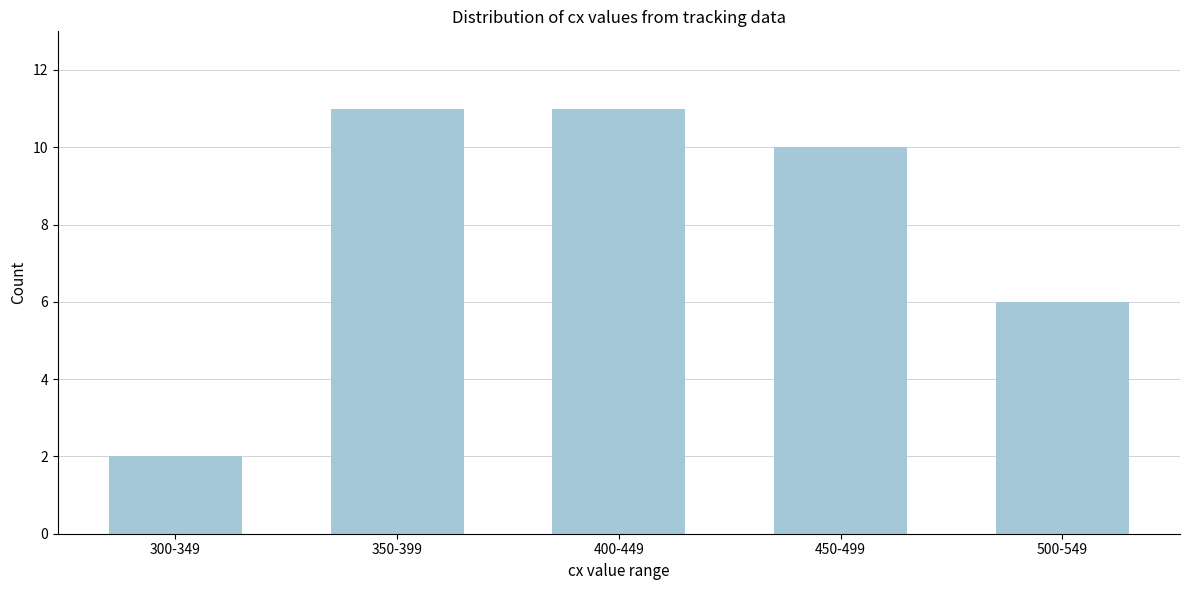

Reading right to left, transcribe all the data shown in this chart.

6	10	11	11	2